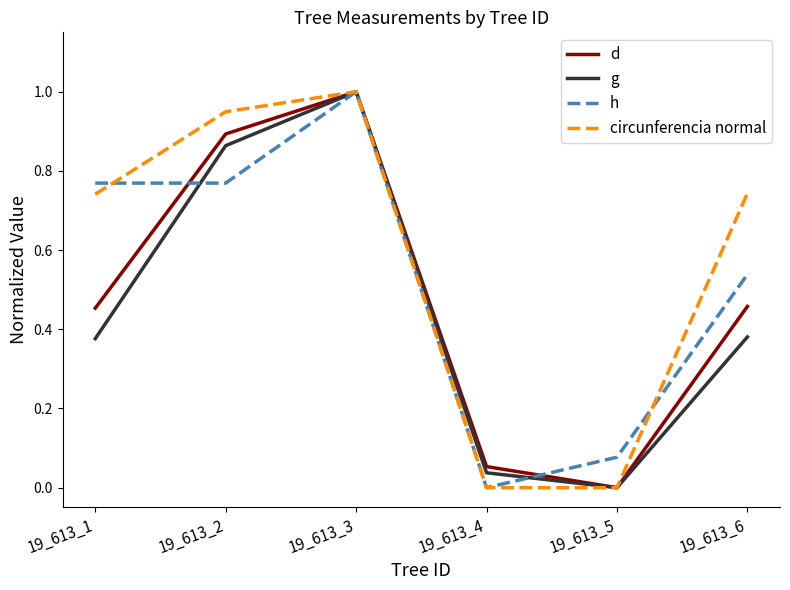

At 19_613_6, list the series in order from smallest to largest.

g, d, h, circunferencia normal